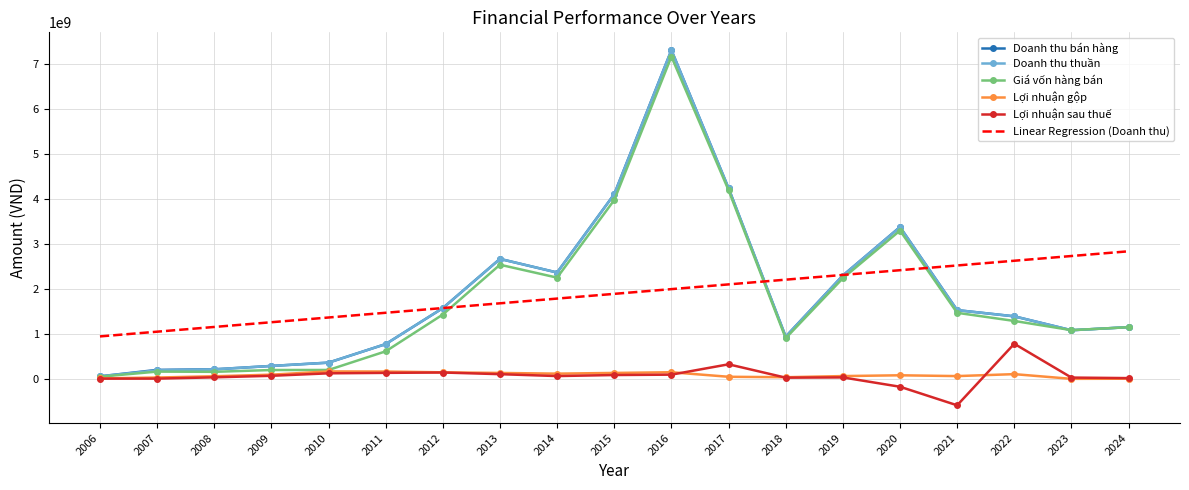

Which series has the widest spread of values?

Doanh thu thuần